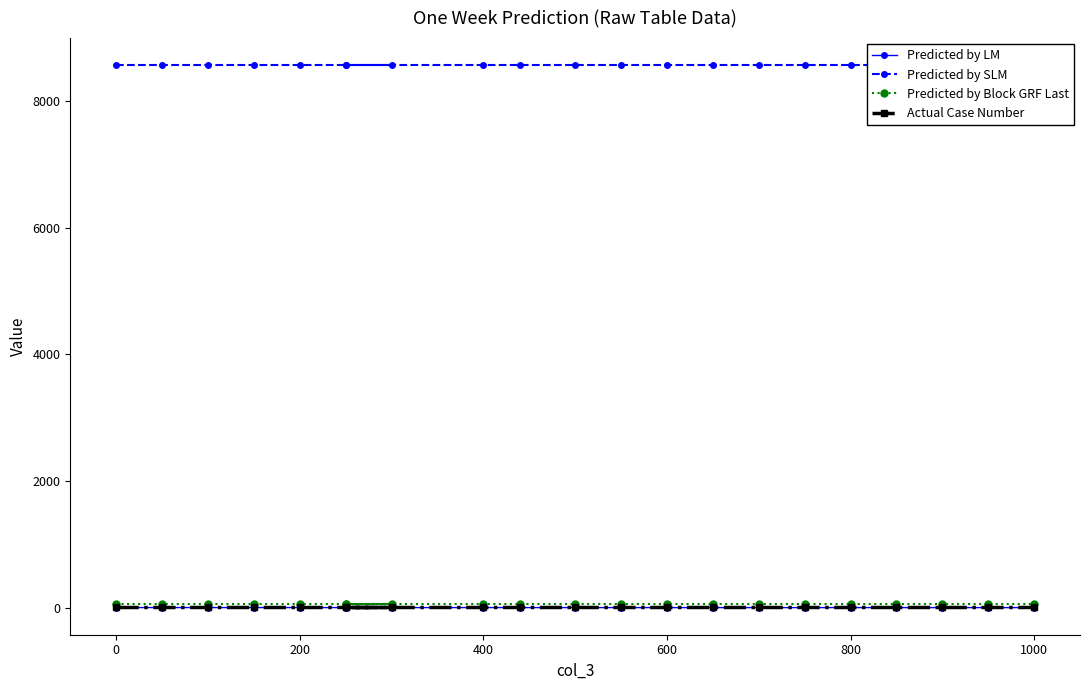

What position from the right is 800?

5